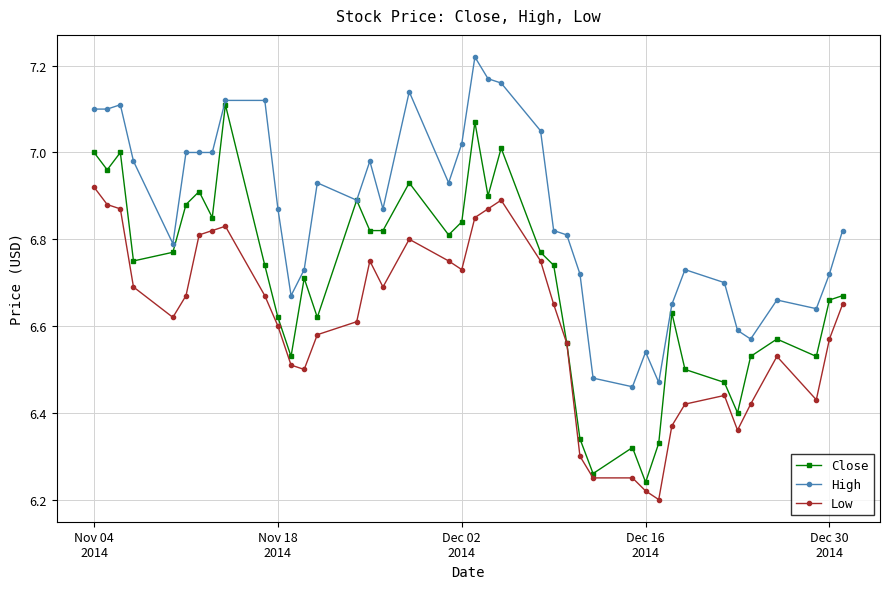

Rank the series by their maximum value, from highest to lowest.

High, Close, Low